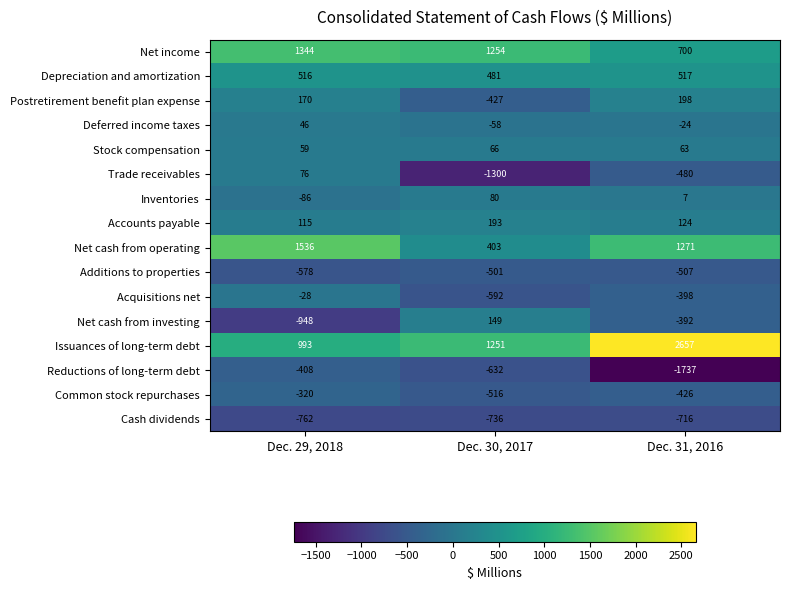

What is the sum of the Net cash from operating values at Dec. 30, 2017 and Dec. 31, 2016?

1674